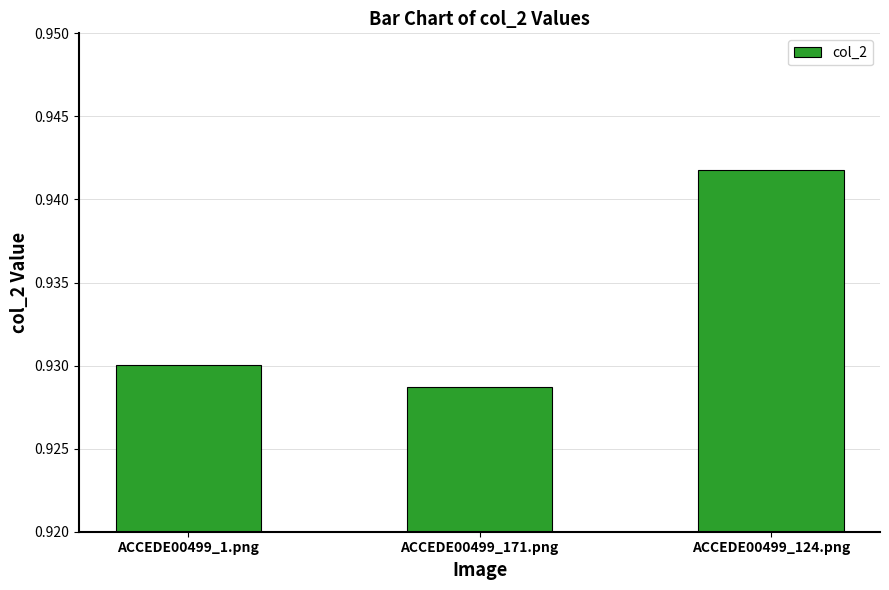

The value at ACCEDE00499_171.png is 1.5. True or false?

False